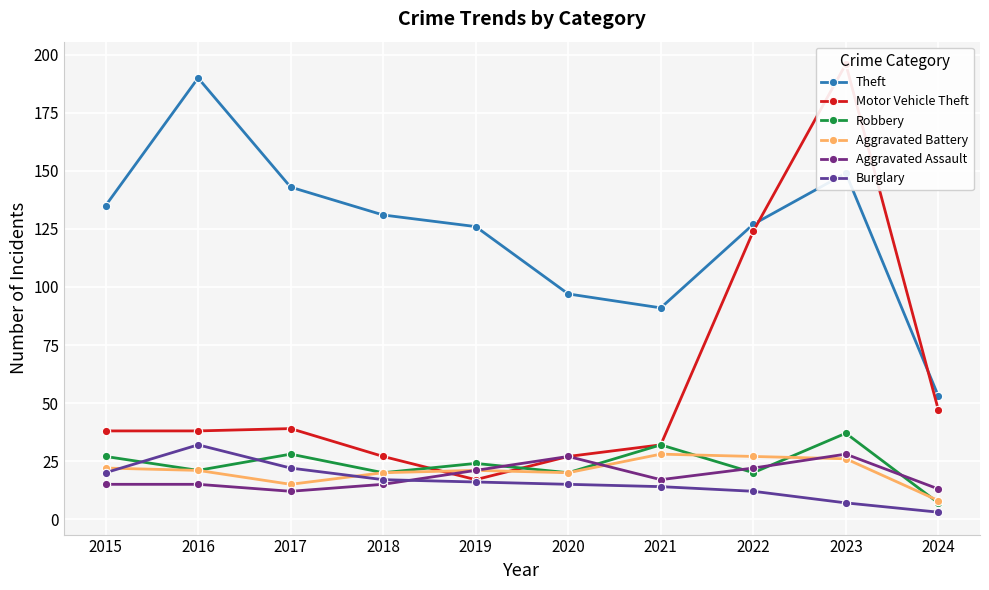

Rank the categories by Robbery value from highest to lowest.

2023, 2021, 2017, 2015, 2019, 2016, 2018, 2020, 2022, 2024